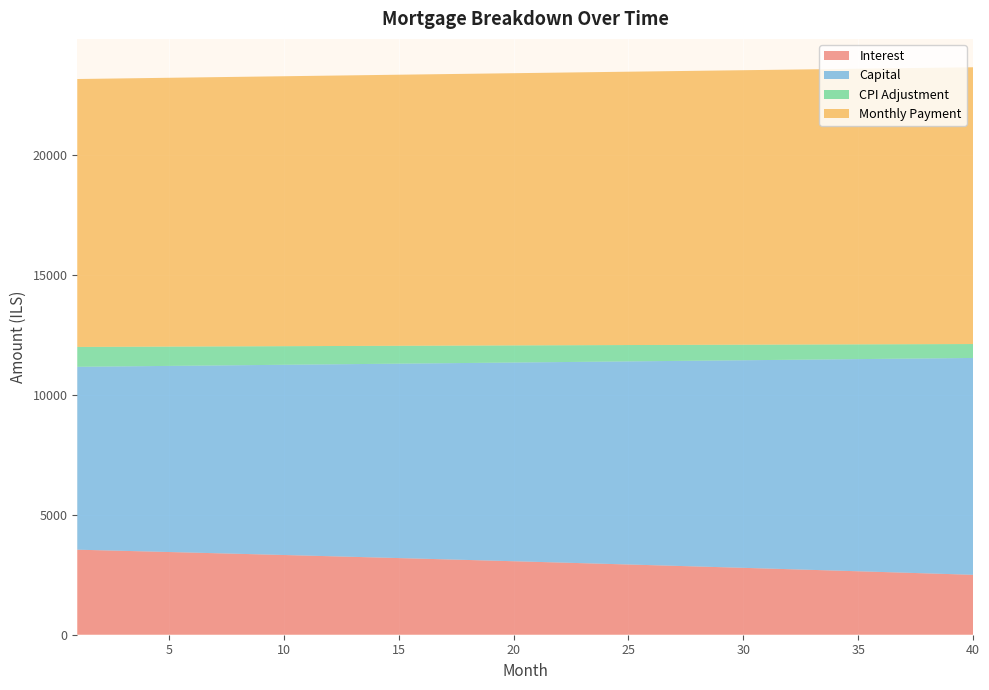

Reading right to left, extract all data points from this chart.

opening_balance: 705143.7	713556.7	721923.5	730244.3	738519.3	746748.7	754932.6	763071.4	771165.2	779214.2	787218.6	795178.6	803094.4	810966.2	818794.3	826578.8	834319.9	842017.8	849672.7	857284.9	864854.4	872381.5	879866.4	887309.3	894710.3	902069.7	909387.7	916664.3	923900.0	931094.7	938248.7	945362.2	952435.3	959468.3	966461.3	973414.6	980328.2	987202.5	994037.4	1000833.3
interest: 2497.4	2527.2	2556.8	2586.3	2615.6	2644.7	2673.7	2702.5	2731.2	2759.7	2788.1	2816.3	2844.3	2872.2	2899.9	2927.5	2954.9	2982.2	3009.3	3036.2	3063.0	3089.7	3116.2	3142.6	3168.8	3194.8	3220.8	3246.5	3272.2	3297.6	3323.0	3348.2	3373.2	3398.1	3422.9	3447.5	3472.0	3496.3	3520.6	3544.6
month_payment: 11537.0	11527.4	11517.8	11508.2	11498.6	11489.0	11479.5	11469.9	11460.3	11450.8	11441.3	11431.7	11422.2	11412.7	11403.2	11393.7	11384.2	11374.8	11365.3	11355.8	11346.4	11336.9	11327.5	11318.0	11308.6	11299.2	11289.8	11280.4	11271.0	11261.6	11252.2	11242.9	11233.5	11224.1	11214.8	11205.5	11196.1	11186.8	11177.5	11168.2
capital: 9039.6	9000.2	8961.0	8921.9	8883.0	8844.3	8805.7	8767.4	8729.1	8691.1	8653.2	8615.5	8577.9	8540.5	8503.3	8466.2	8429.3	8392.6	8356.0	8319.6	8283.3	8247.2	8211.3	8175.5	8139.9	8104.4	8069.0	8033.9	7998.9	7964.0	7929.3	7894.7	7860.3	7826.0	7791.9	7758.0	7724.1	7690.5	7656.9	7623.6
cpi: 580.1	587.1	594.1	601.1	608.0	614.9	621.8	628.6	635.4	642.1	648.8	655.5	662.1	668.7	675.2	681.8	688.2	694.7	701.1	707.5	713.8	720.1	726.4	732.6	738.8	745.0	751.1	757.2	763.2	769.3	775.3	781.2	787.1	793.0	798.9	804.7	810.5	816.3	822.0	827.7